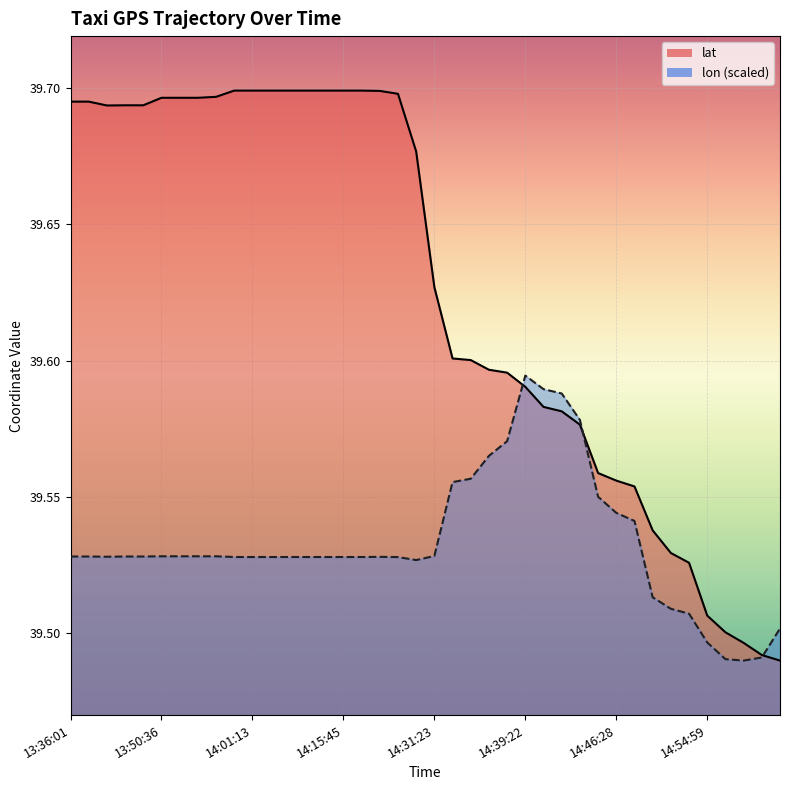

Reading left to right, transcribe all the data shown in this chart.

lat: 39.7	39.7	39.7	39.7	39.7	39.7	39.7	39.7	39.7	39.7	39.7	39.7	39.7	39.7	39.7	39.7	39.7	39.7	39.7	39.7	39.6	39.6	39.6	39.6	39.6	39.6	39.6	39.6	39.6	39.6	39.6	39.6	39.5	39.5	39.5	39.5	39.5	39.5	39.5	39.5
lon: 39.5	39.5	39.5	39.5	39.5	39.5	39.5	39.5	39.5	39.5	39.5	39.5	39.5	39.5	39.5	39.5	39.5	39.5	39.5	39.5	39.5	39.6	39.6	39.6	39.6	39.6	39.6	39.6	39.6	39.6	39.5	39.5	39.5	39.5	39.5	39.5	39.5	39.5	39.5	39.5